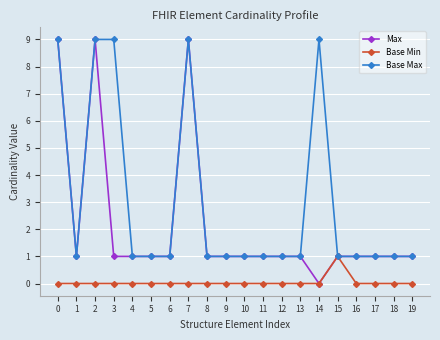

What is the value of the Max point at the 2nd from the left?

1